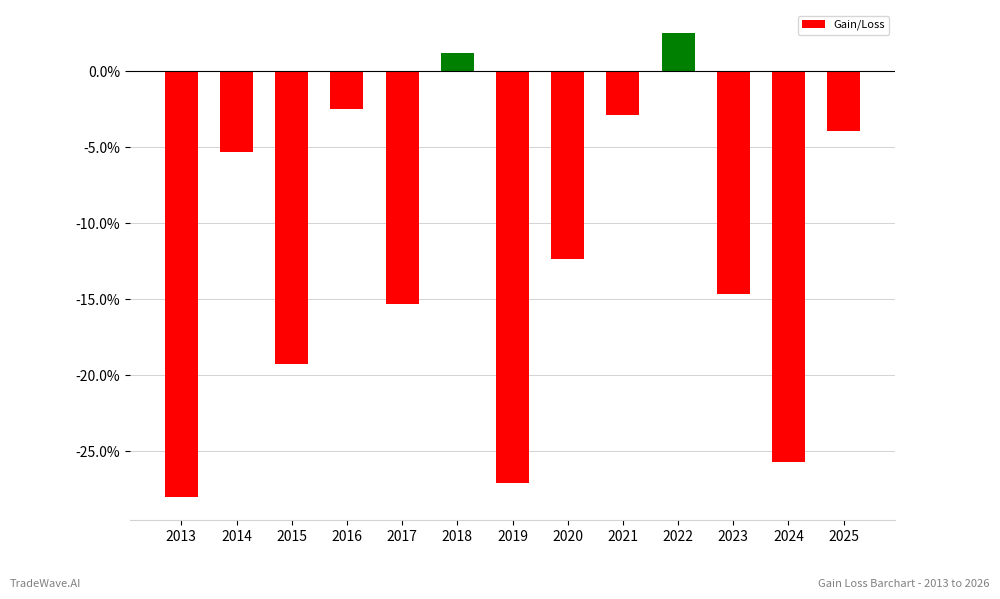

What is the sum of the values at 2020 and 2017?

-27.7